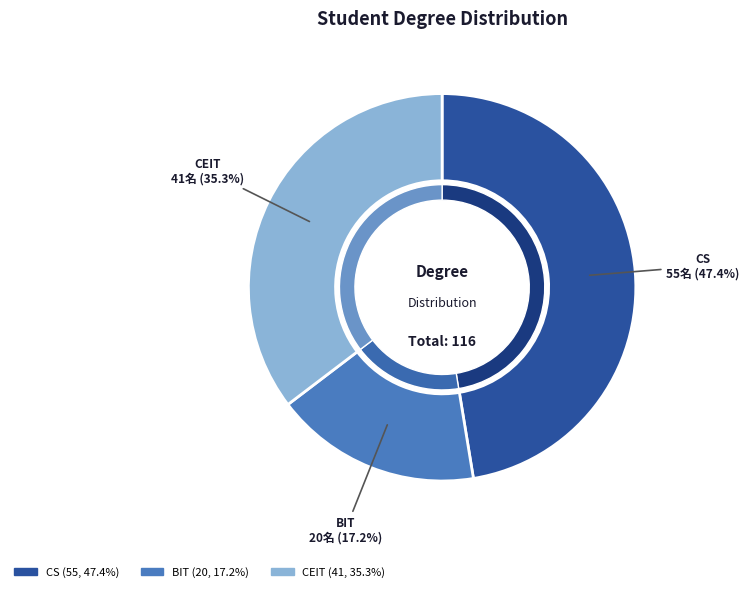

Between CS and BIT, which is larger?

CS